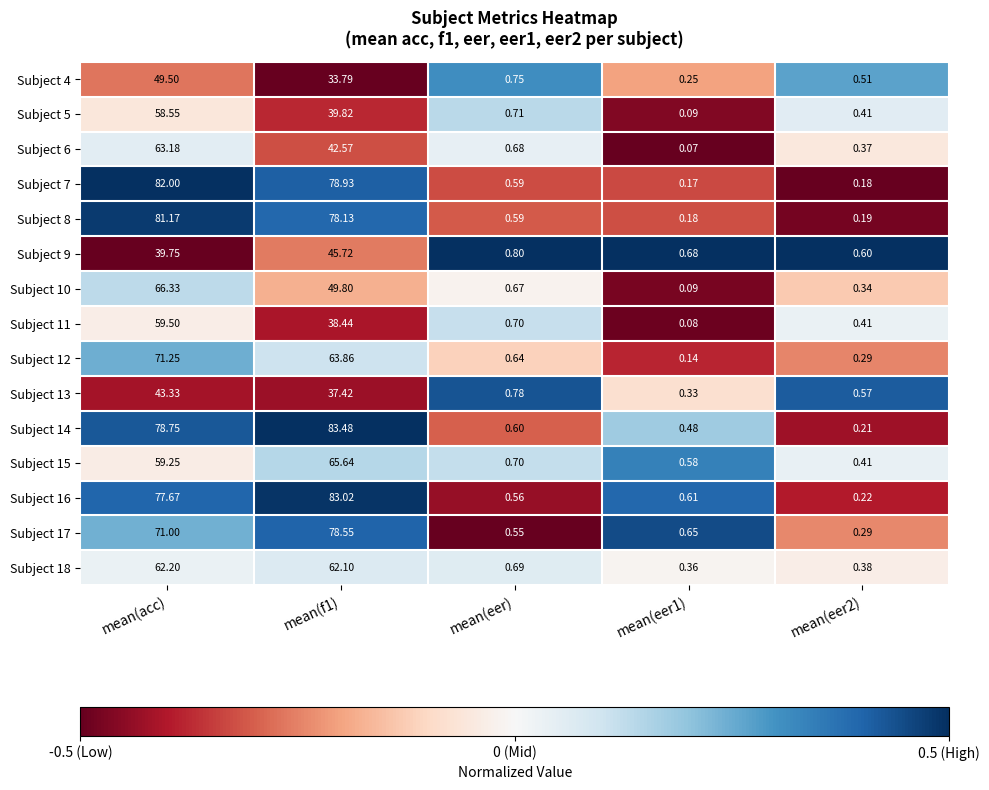

At which category is the sum across all series the highest?

mean(acc)